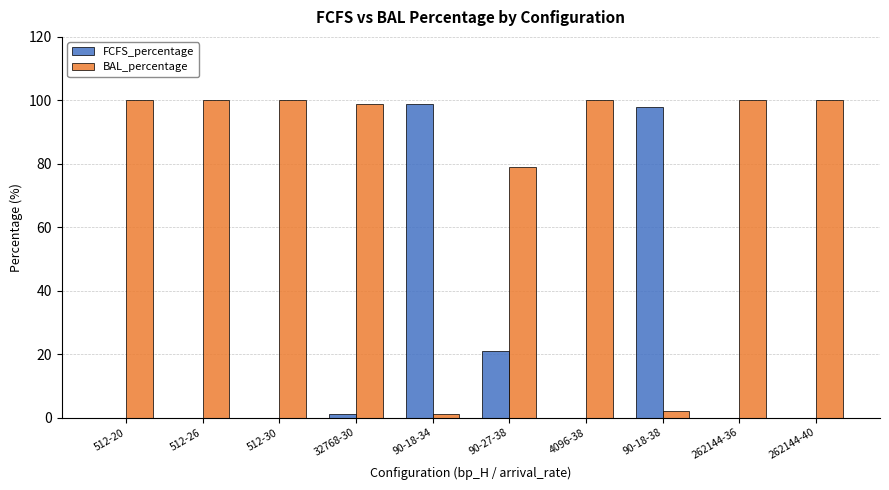

Where is BAL_percentage nearest to the value 50?

90-27-38